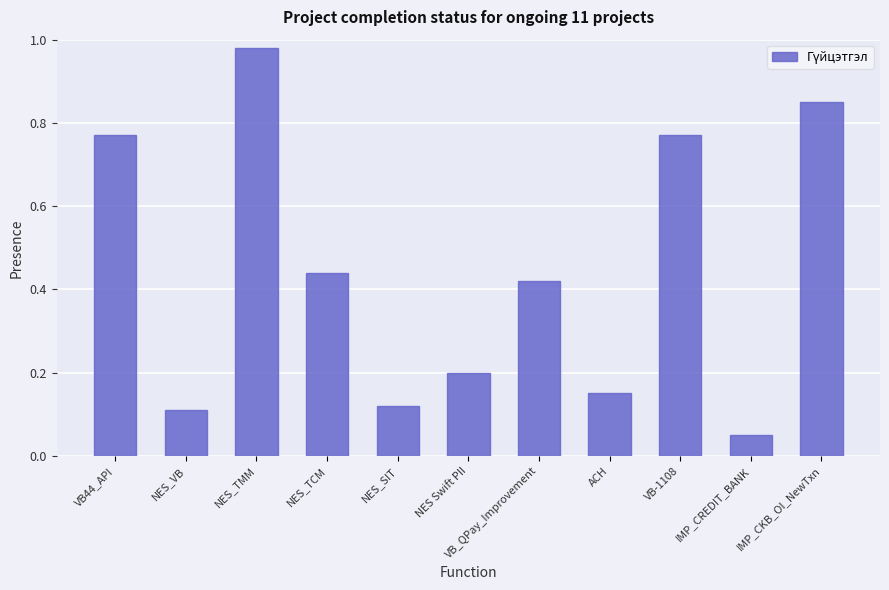

At which category does the chart reach its minimum across all series?

IMP_CREDIT_BANK